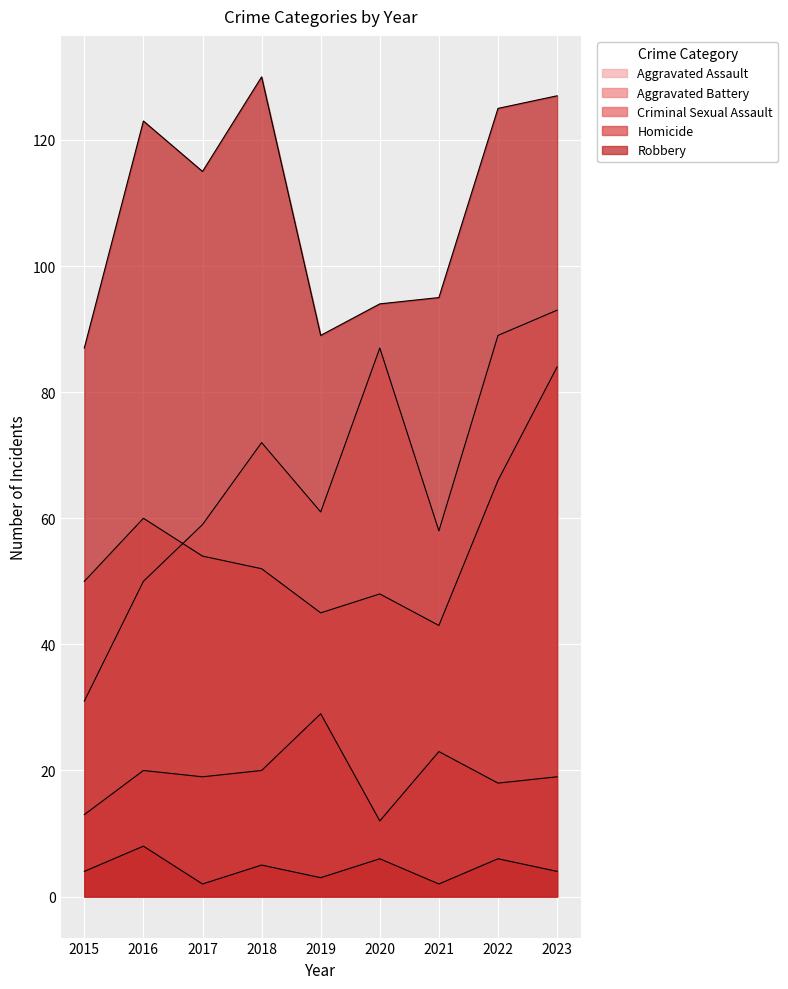

Where is the first local minimum for Robbery?

2017